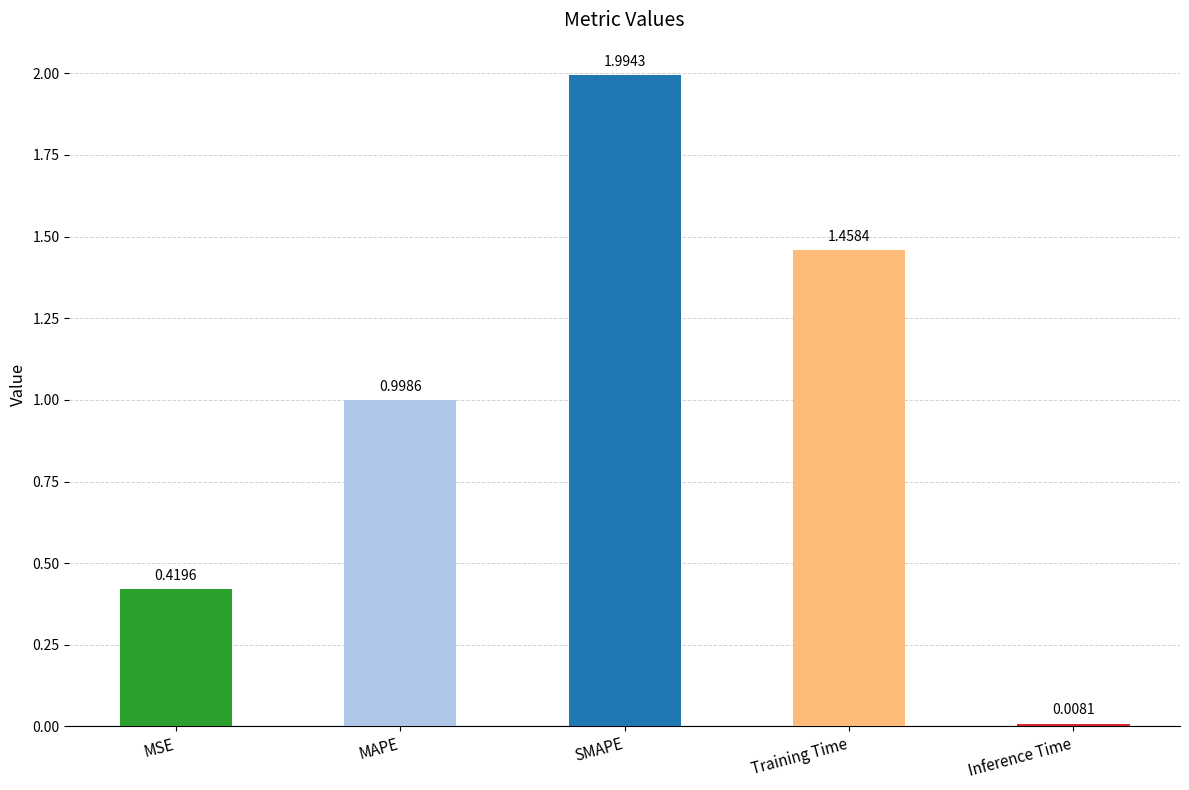

What is the sum of all values?

4.9